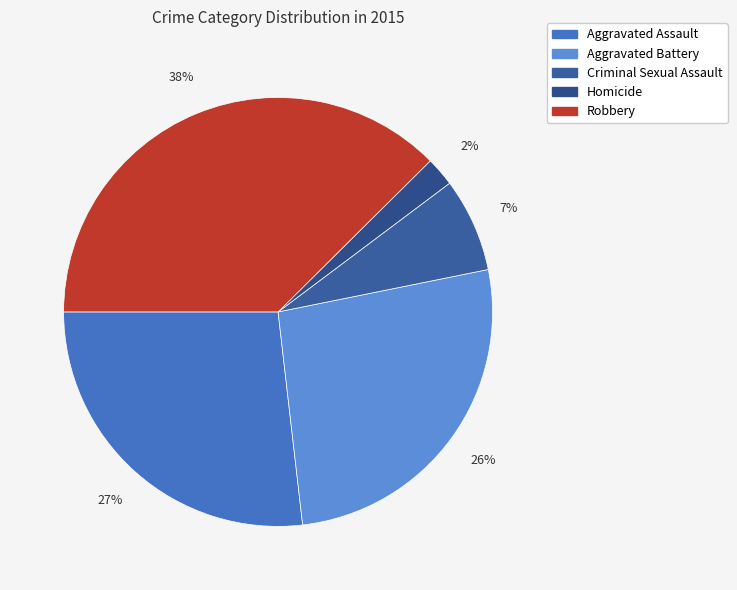

True or false: Aggravated Assault accounts for 36% of the total.

False